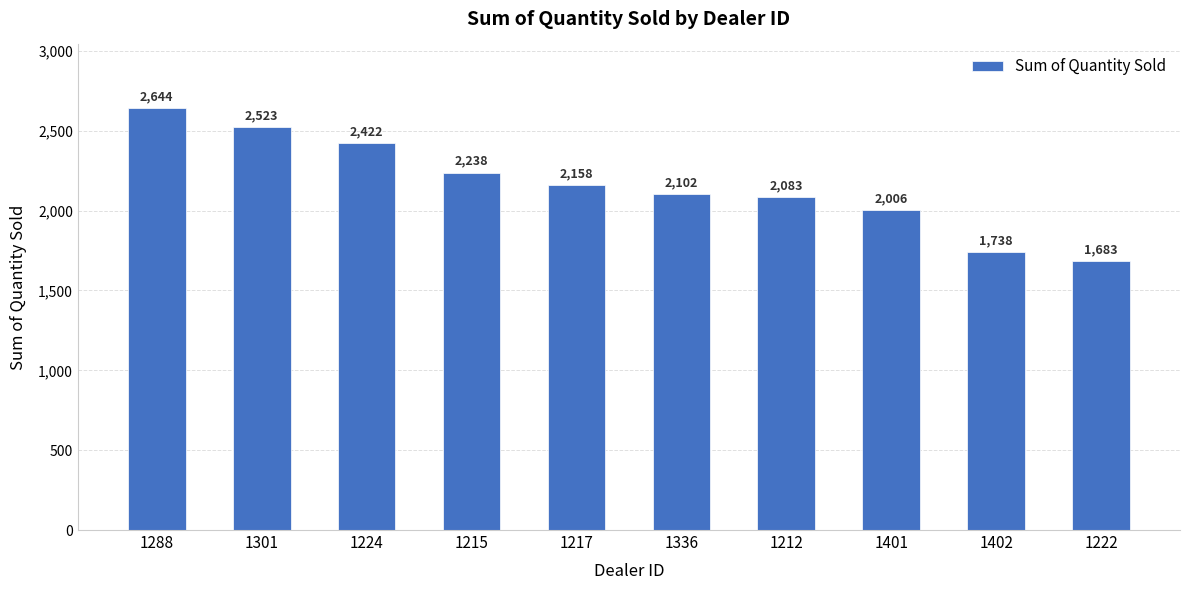

What is the sum of the values at 1217 and 1401?

4164